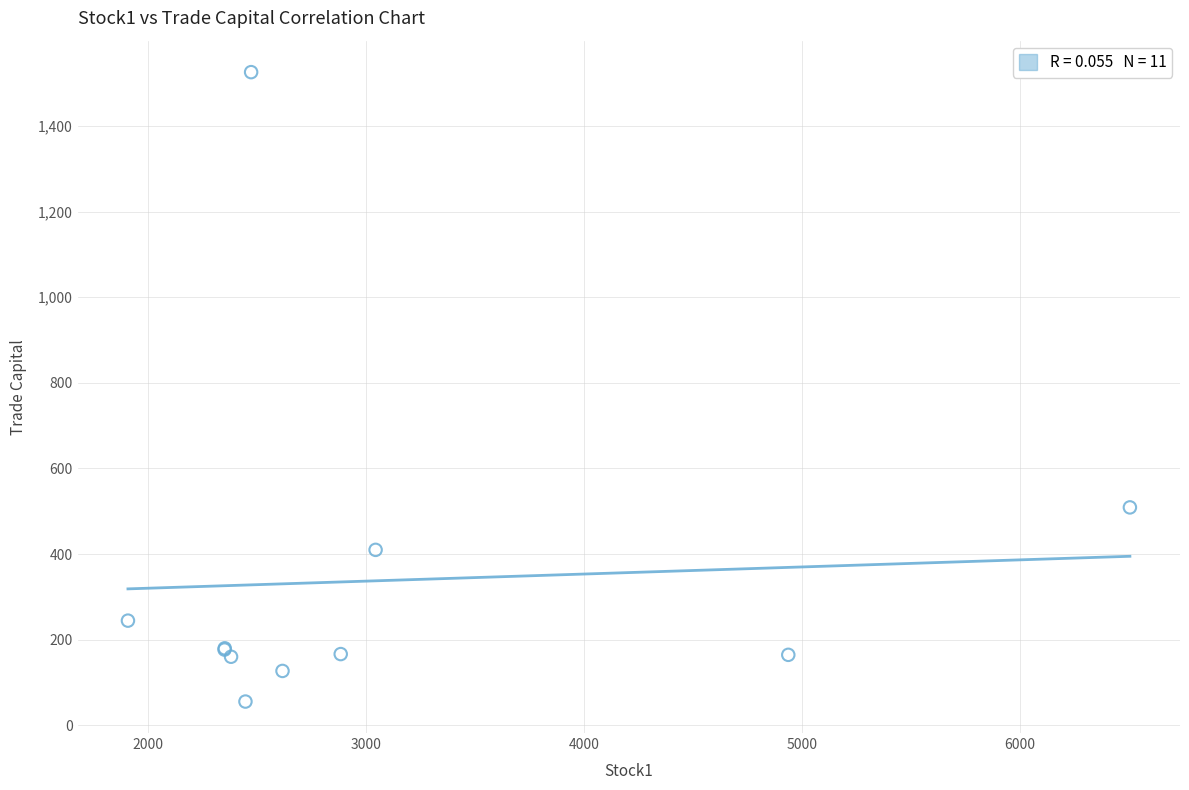

What Y value in the scatter plot is closest to 790?

509.1